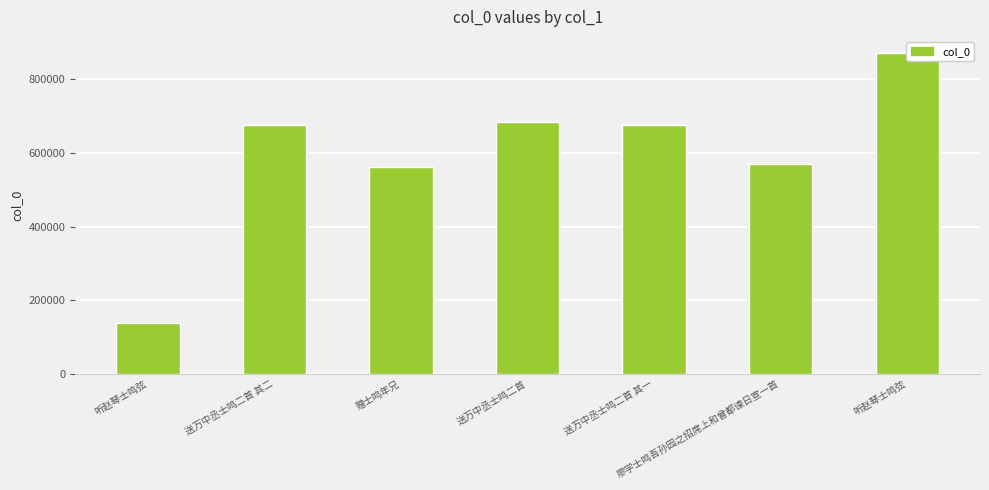

What is the change in value from 听赵琴士鸣弦 to 送万中丞士鸣二首 其二?

+538673